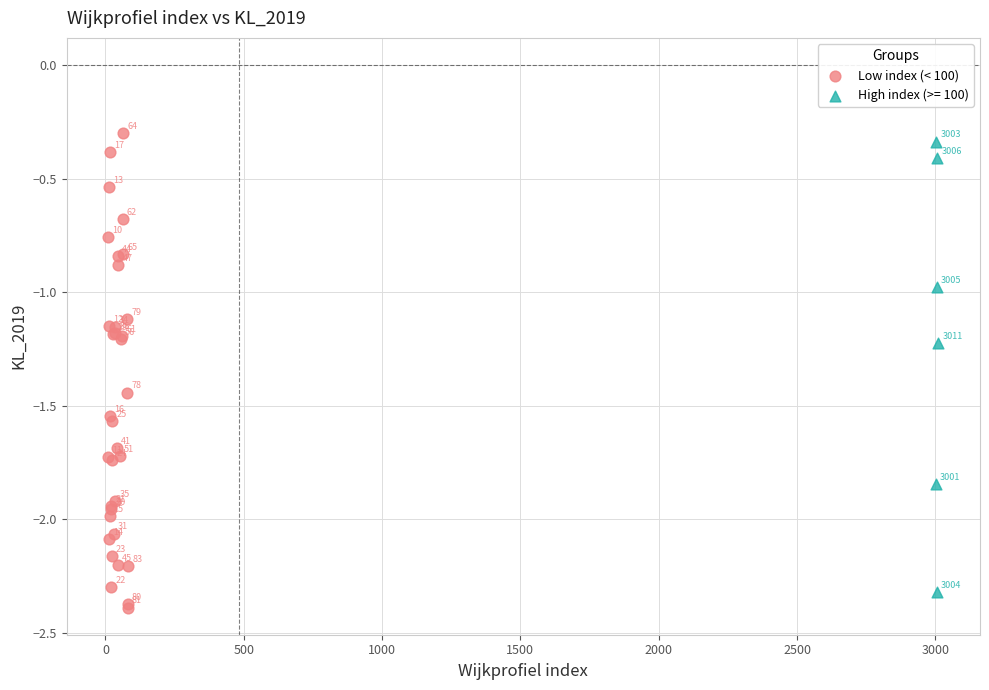

Which series has the widest spread of Y values?

Low index (< 100)